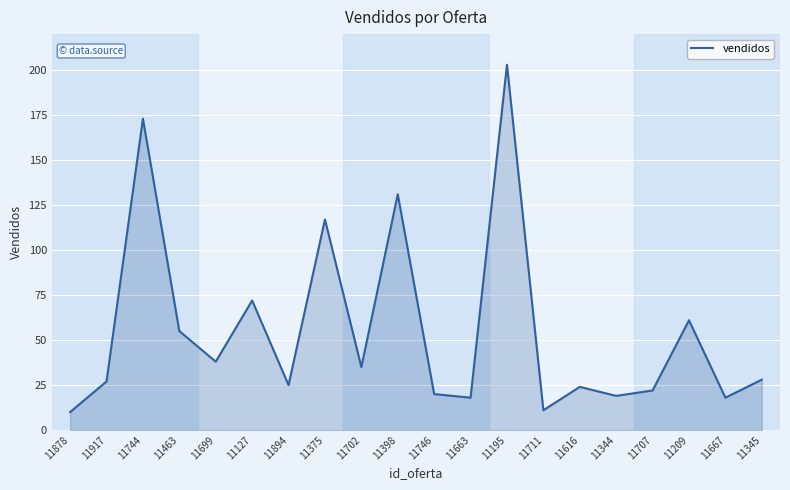

The value at 11663 is 18. True or false?

True